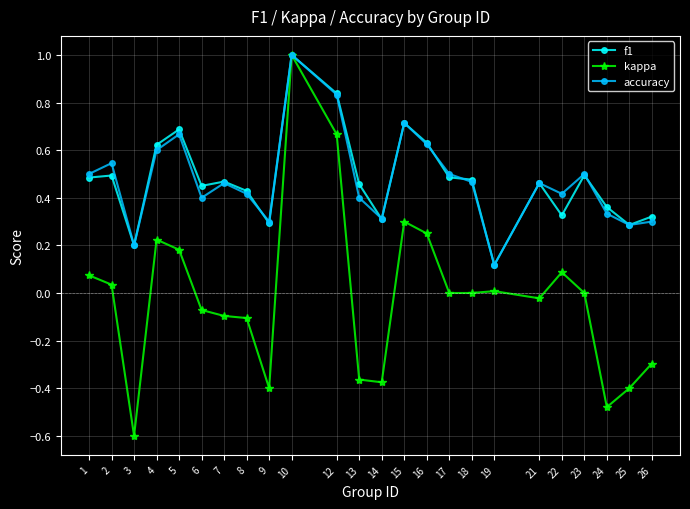

True or false: kappa has more than 0 interior local peaks.

True